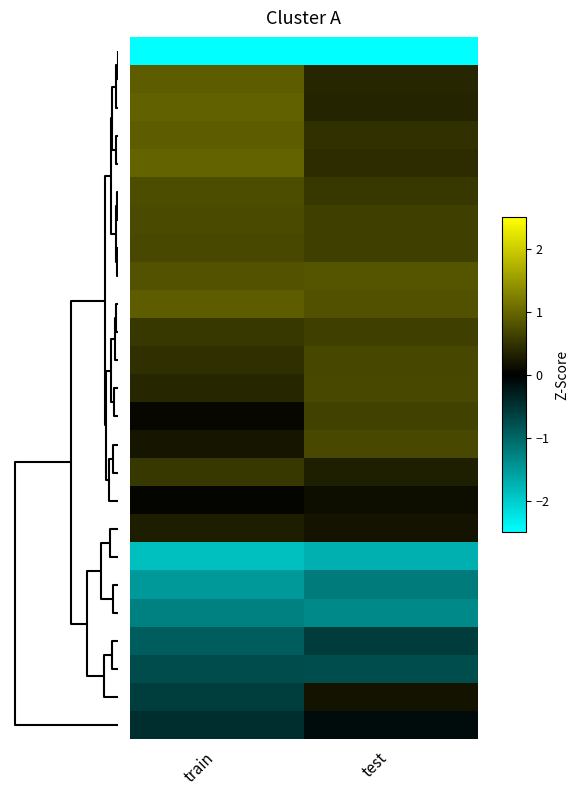

Count the number of data series in this chart.

25